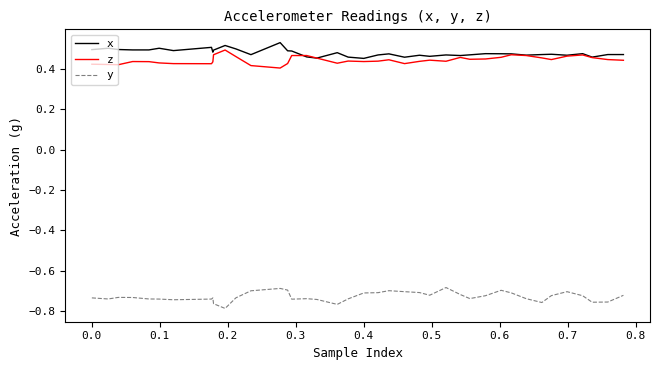

True or false: z and y intersect in this chart.

False